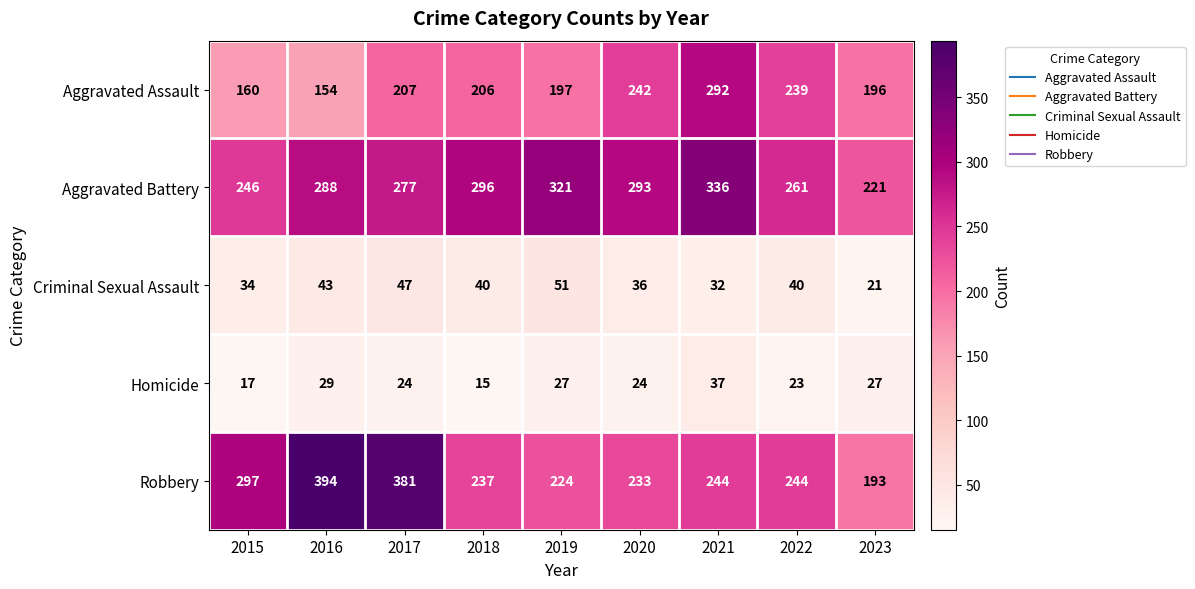

How many data points in Homicide are less than 24?

3